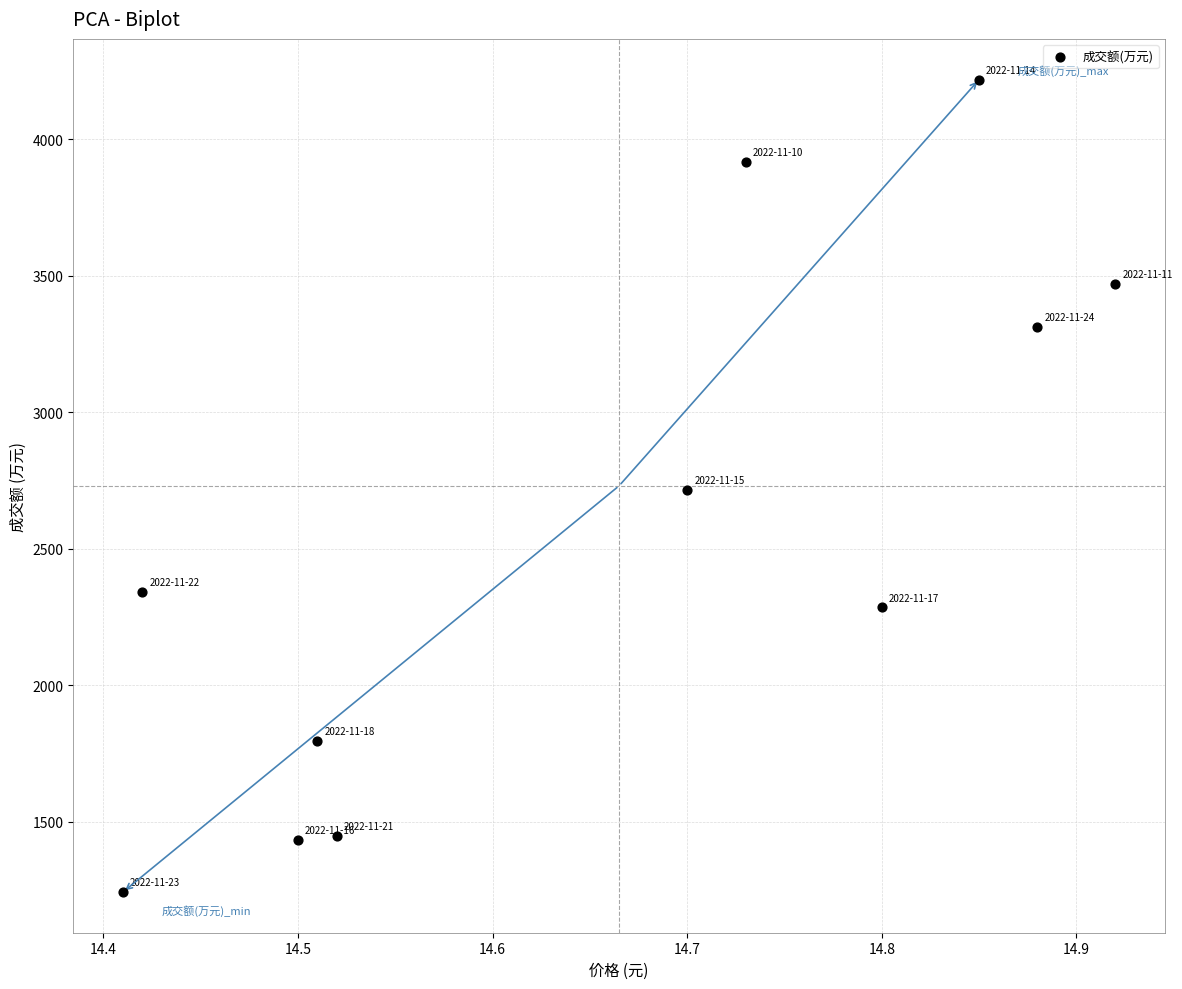

What is the average Y value?

2562